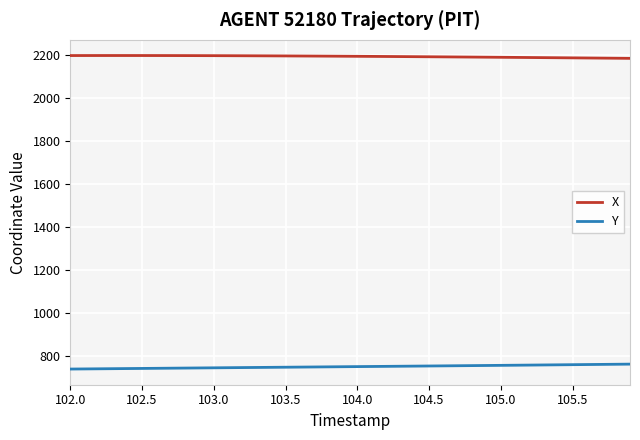

What is the smallest value displayed?

740.5